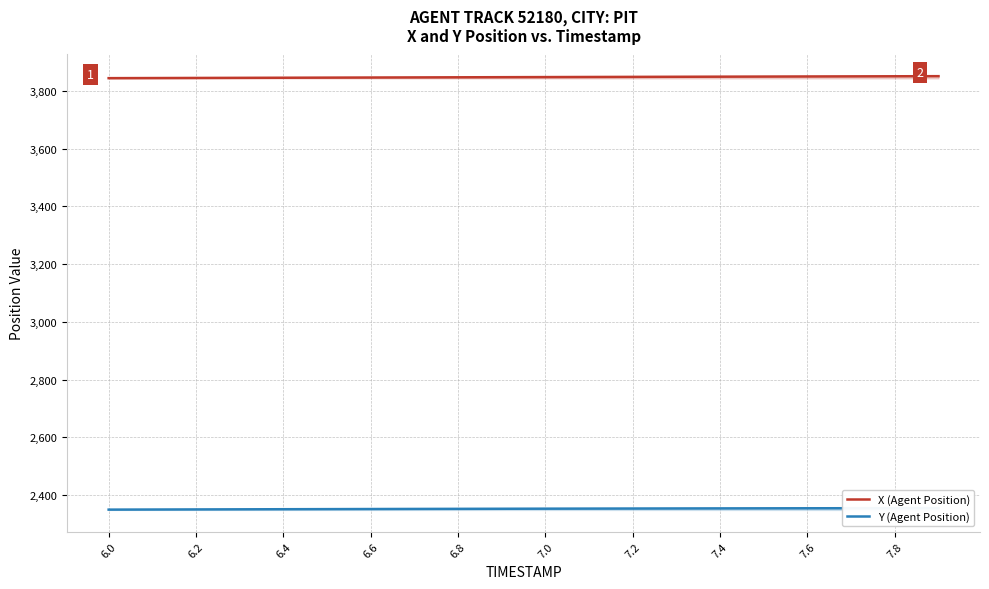

What is the minimum value for X (Agent Position)?

3844.2